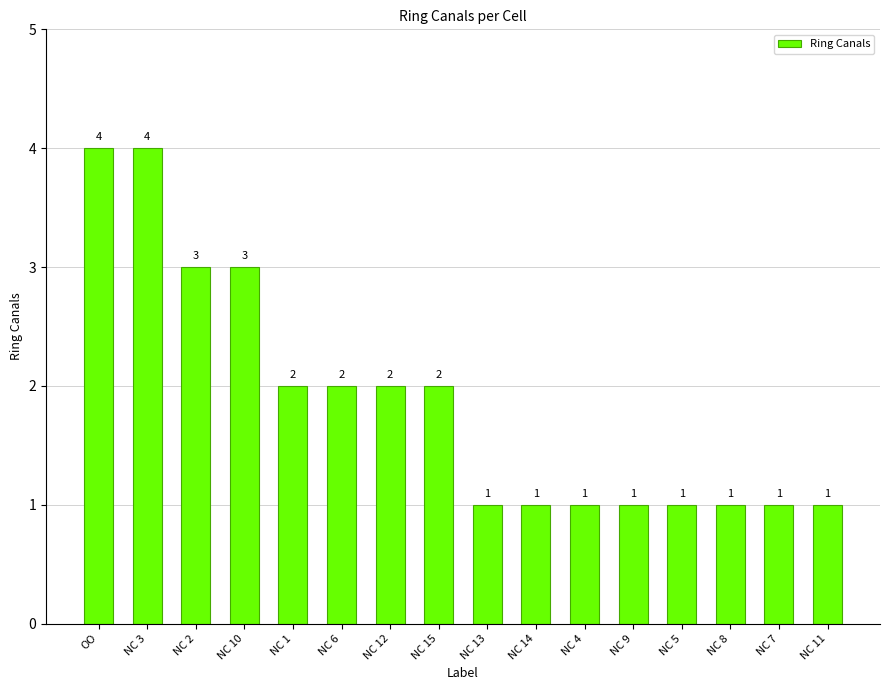

Reading right to left, extract all data points from this chart.

NC 11=1	NC 7=1	NC 8=1	NC 5=1	NC 9=1	NC 4=1	NC 14=1	NC 13=1	NC 15=2	NC 12=2	NC 6=2	NC 1=2	NC 10=3	NC 2=3	NC 3=4	OO=4